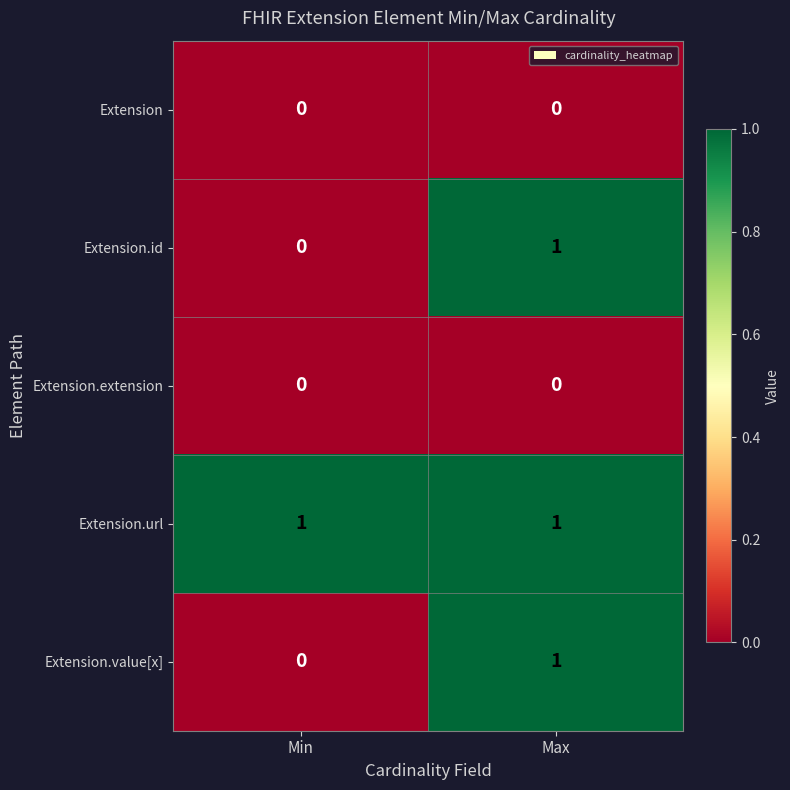

Is it true that Extension.url equals 1 at Max?

True